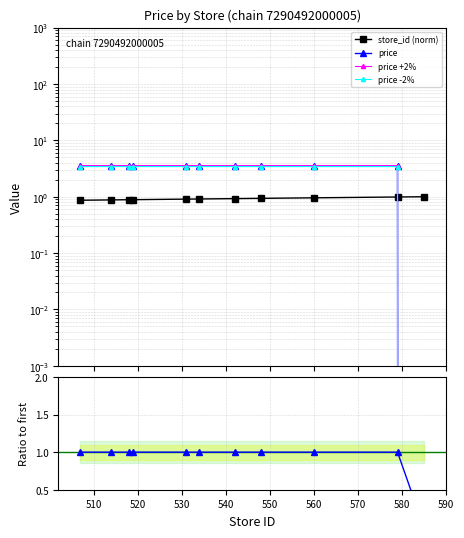

What is the highest value of the price +2% series?

3.6